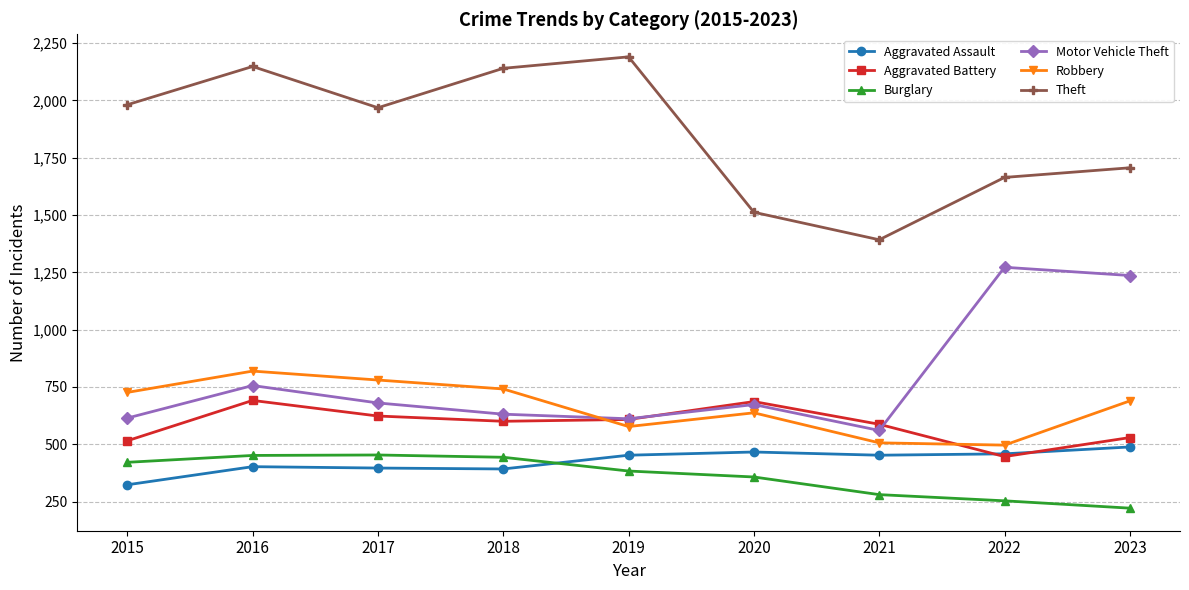

At which category is the sum across all series the highest?

2016